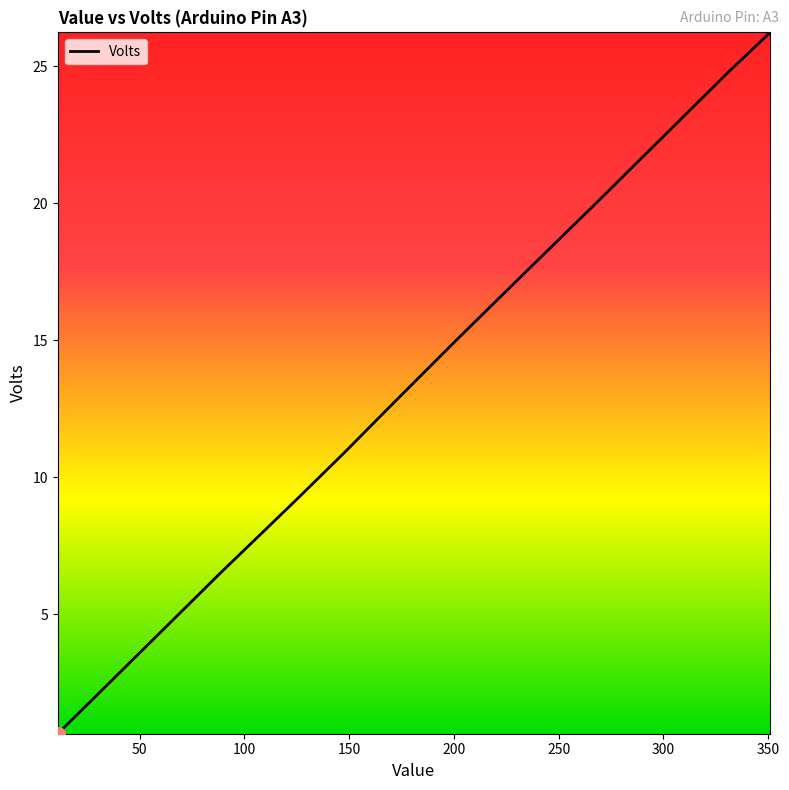

What is the smallest value displayed?

0.7